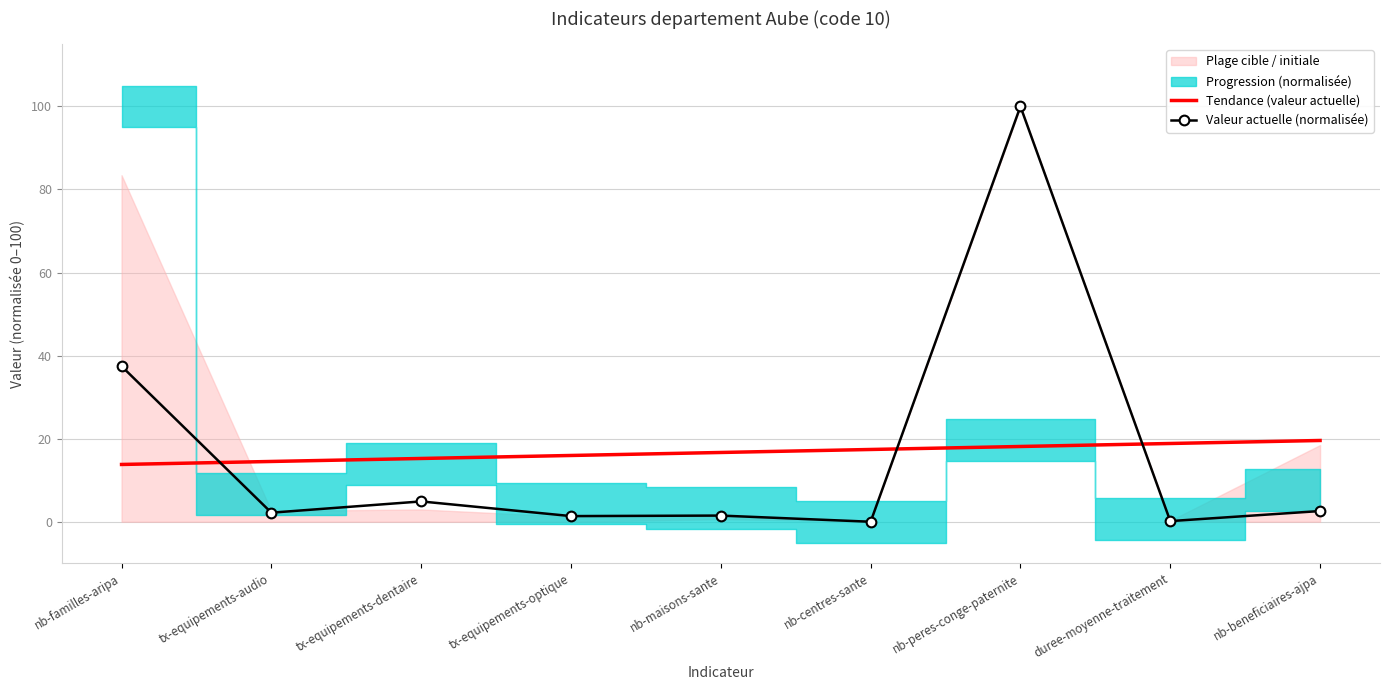

Where is Valeur actuelle (normalisée) nearest to the value 50?

nb-familles-aripa